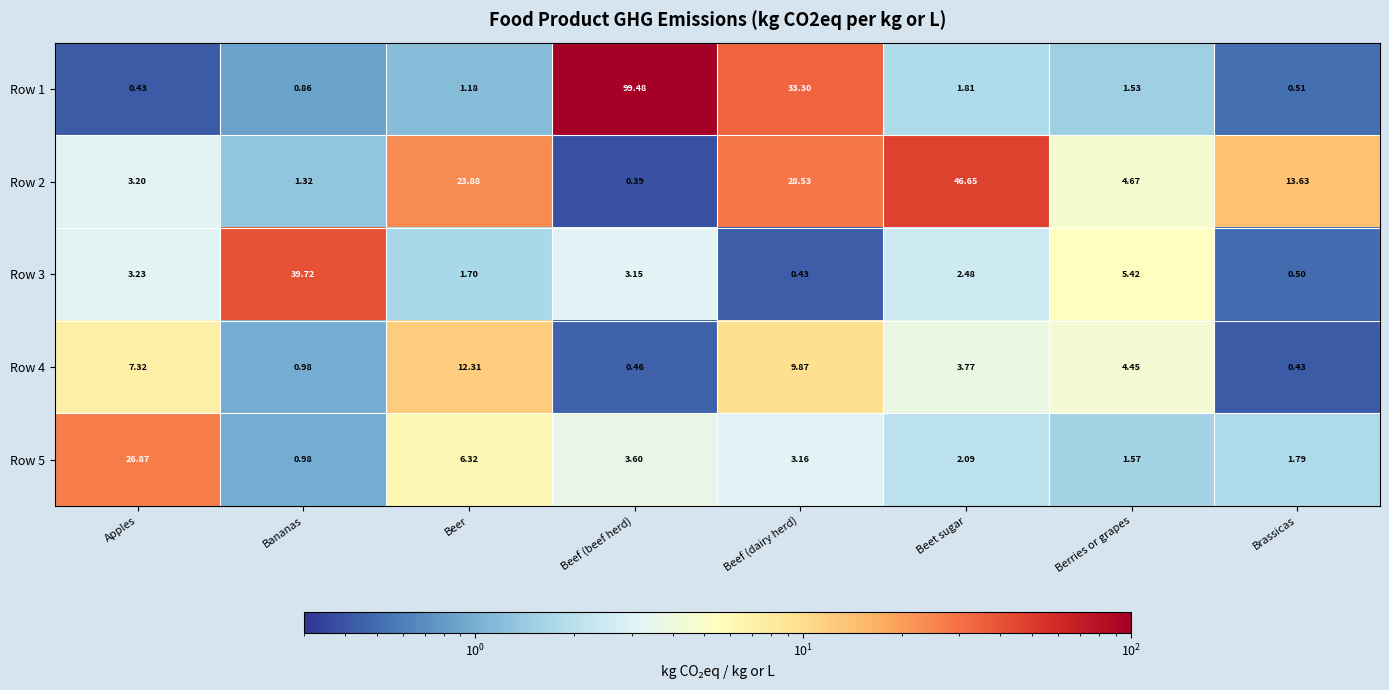

At which category is the sum across all series the highest?

Beef (beef herd)